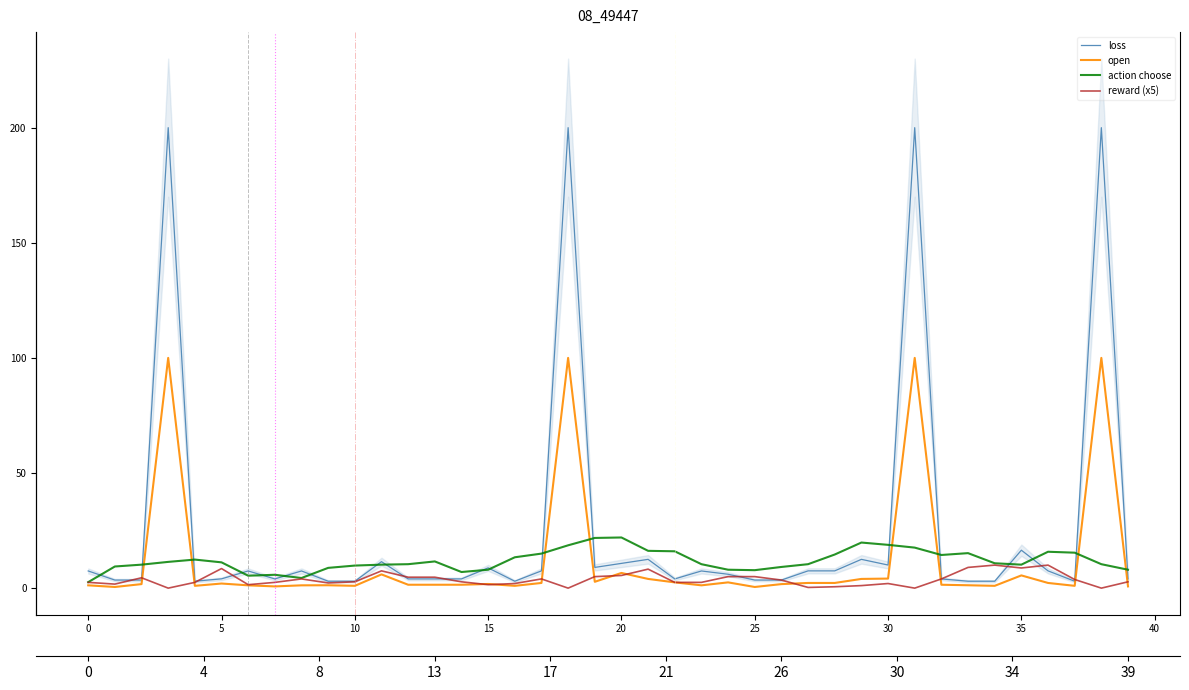

Reading left to right, extract all data points from this chart.

loss: 7.5	3.5	3.5	200.0	3.0	4.0	7.5	4.0	7.5	3.0	3.0	11.5	4.0	4.0	4.0	8.8	3.0	7.5	200.0	9.0	10.8	12.5	4.0	7.5	6.0	3.5	3.5	7.5	7.5	12.5	10.0	200.0	4.0	3.0	3.0	16.5	7.5	3.0	200.0	4.0
open: 1.2	0.5	1.8	100.0	1.0	2.0	1.2	0.8	1.2	1.2	1.0	6.0	1.5	1.5	1.5	1.8	1.0	2.2	100.0	2.8	6.6	4.0	2.5	1.2	2.5	0.5	1.8	2.2	2.2	4.0	4.1	100.0	1.5	1.2	1.0	5.5	2.2	1.0	100.0	0.8
action choose: 2.6	9.4	10.2	11.4	12.4	11.2	5.4	5.8	4.4	8.8	9.8	10.2	10.4	11.6	7.0	8.0	13.4	15.0	18.6	21.8	22.0	16.2	16.0	10.4	8.0	7.8	9.2	10.4	14.6	19.8	18.8	17.6	14.4	15.2	10.8	10.2	15.8	15.4	10.4	8.0
reward (x5): 2.5	1.8	4.5	0.0	2.5	8.5	1.5	2.5	4.0	2.2	2.8	7.5	4.8	4.8	2.8	1.5	2.0	4.0	0.0	5.0	5.5	8.2	2.5	2.5	5.0	5.0	3.5	0.3	0.6	1.1	2.0	0.0	4.0	9.0	10.0	8.8	10.0	3.8	0.0	2.8